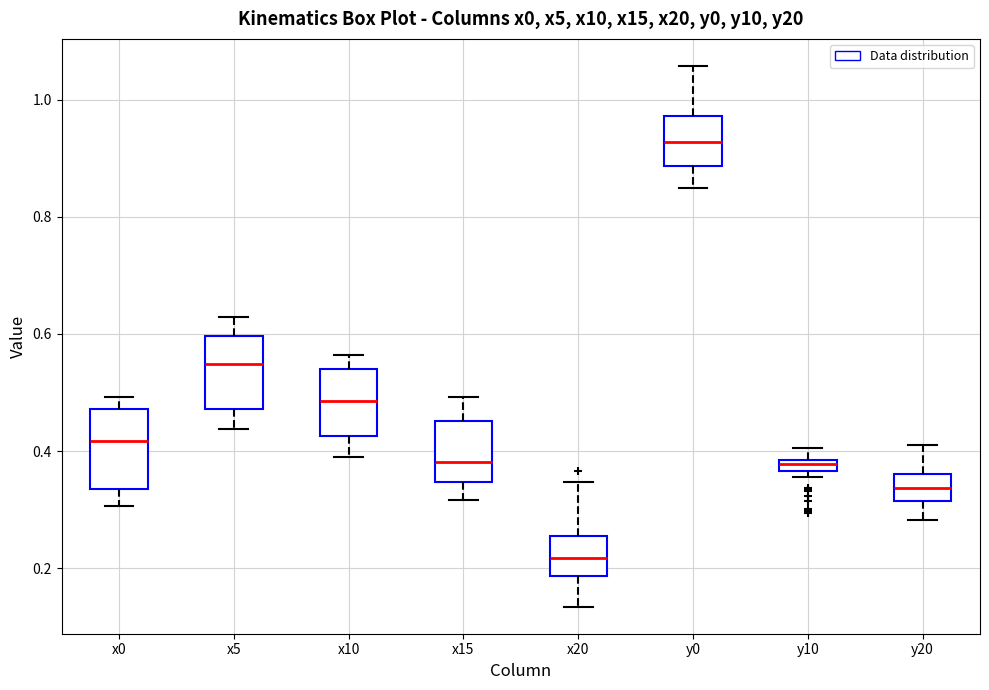

Which box's median line is the lowest?

x20